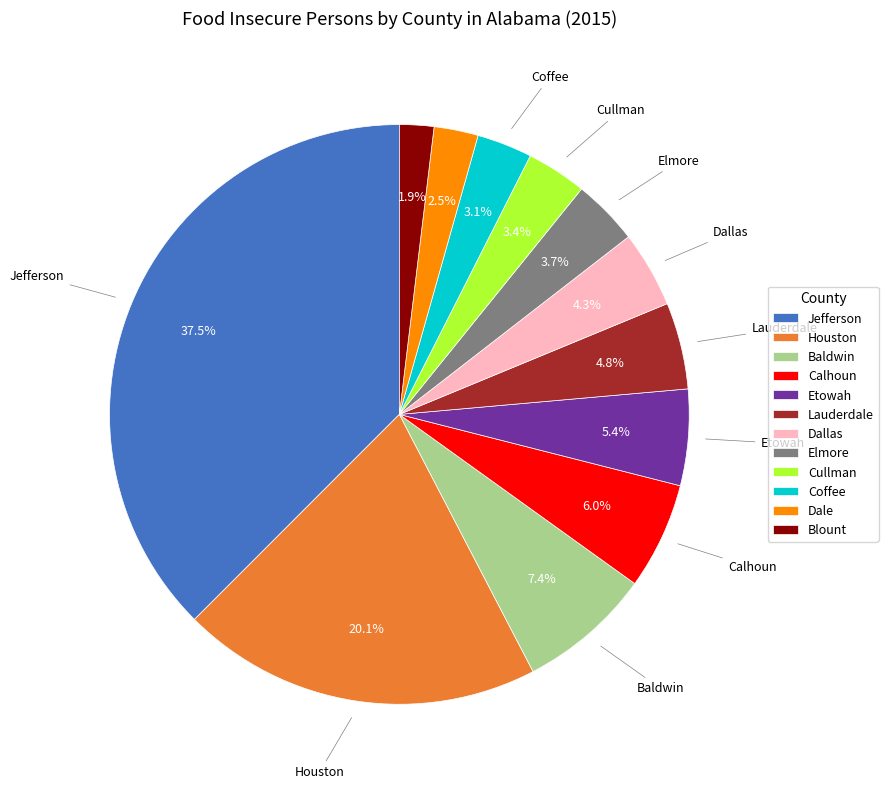

Does any single category account for the majority?

No